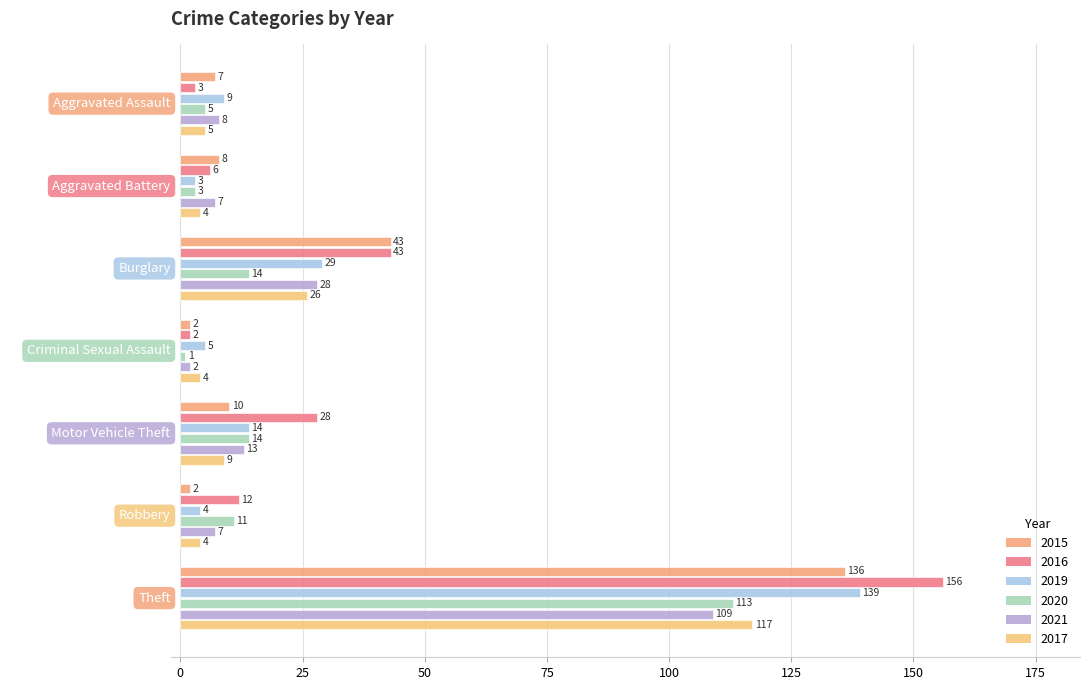

What is the difference between the 2016 values at Theft and Burglary?

113